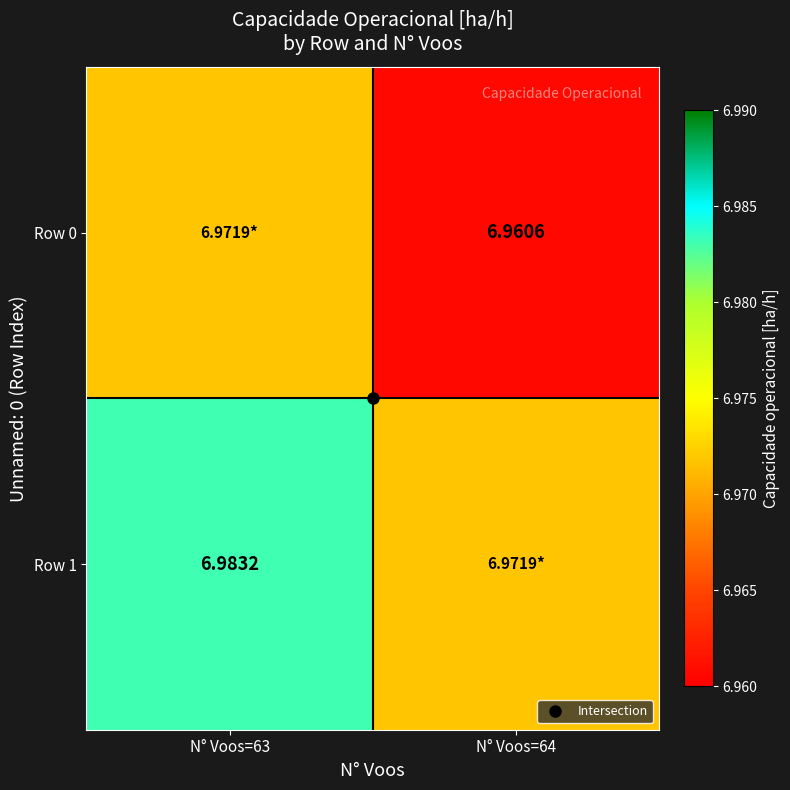

How many data points does each series have?

2